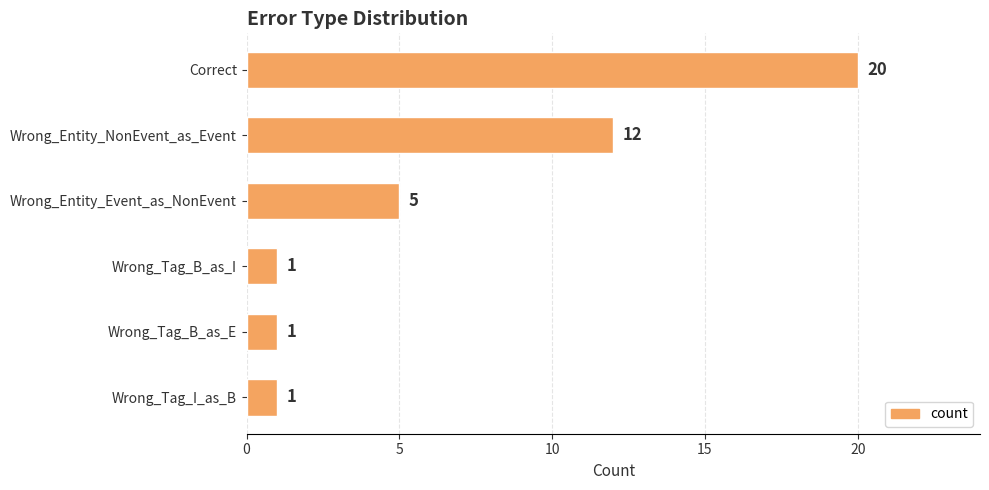

What is the smallest value displayed?

1